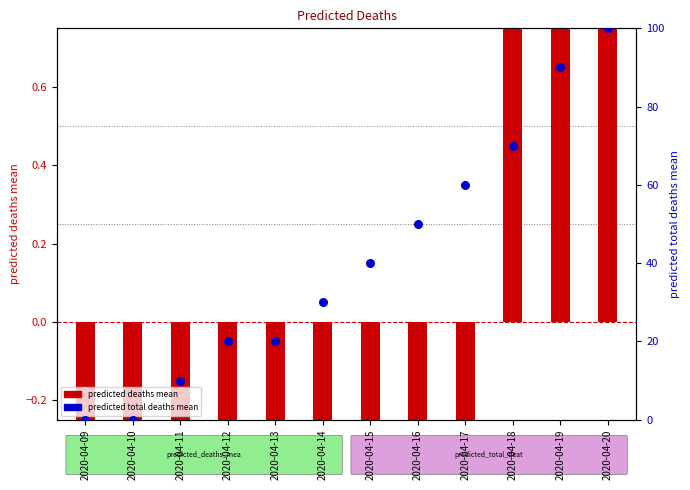

Which series reaches the minimum Y coordinate?

predicted_deaths_mean